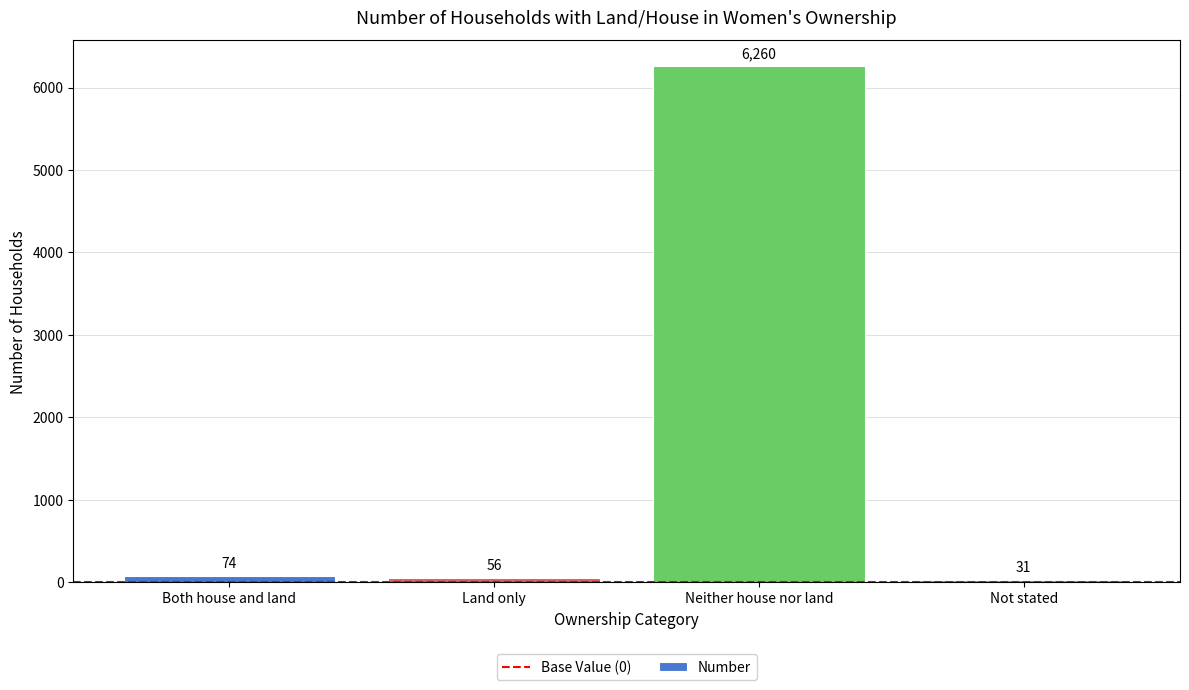

What position from the left is Both house and land?

1